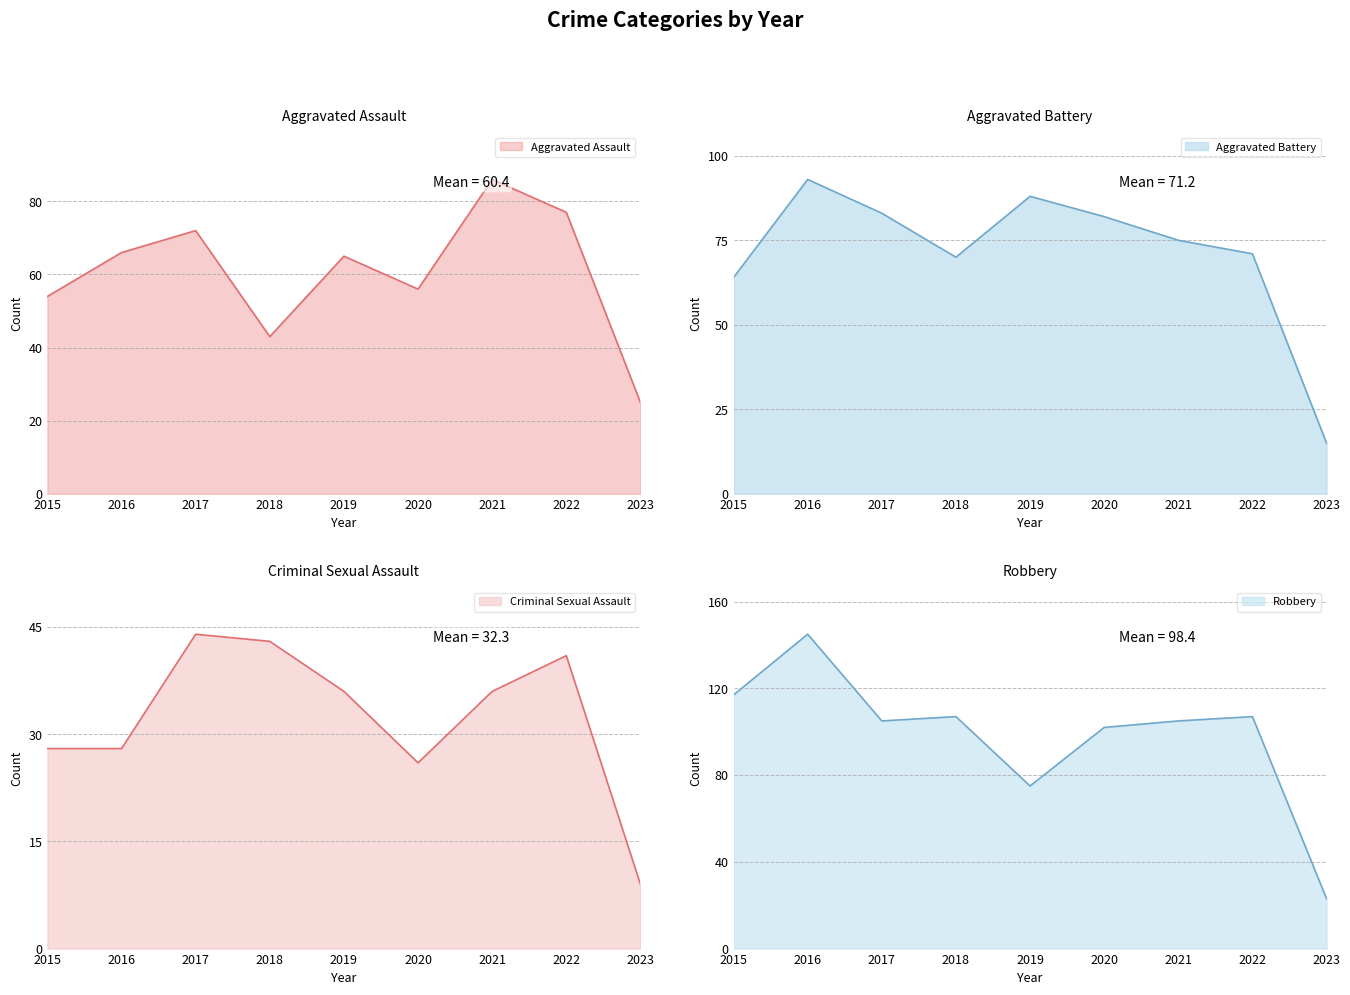

What is the sum of the Aggravated Battery values at 2020 and 2015?

146